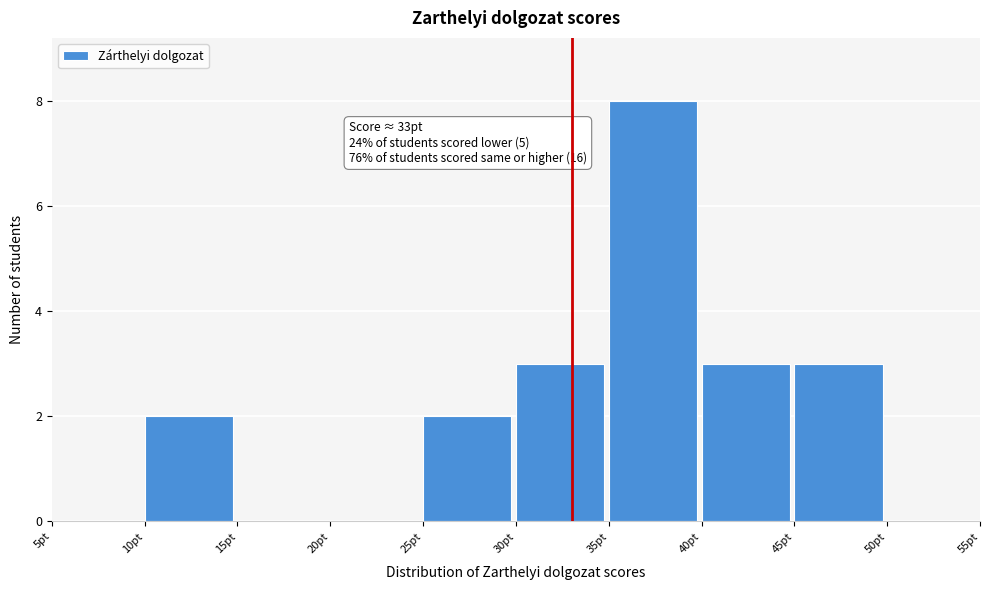

Which range on the x-axis has the tallest bar?

35 to 40